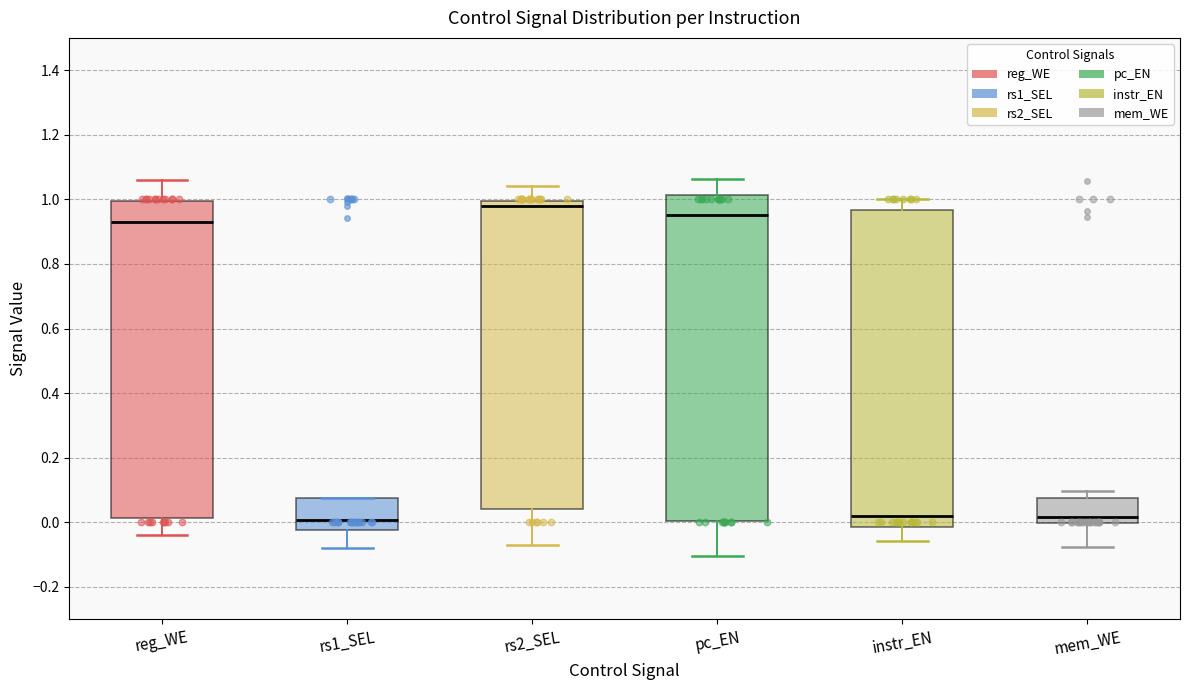

Comparing the boxes themselves (not the whiskers), which one is the tallest?

pc_EN